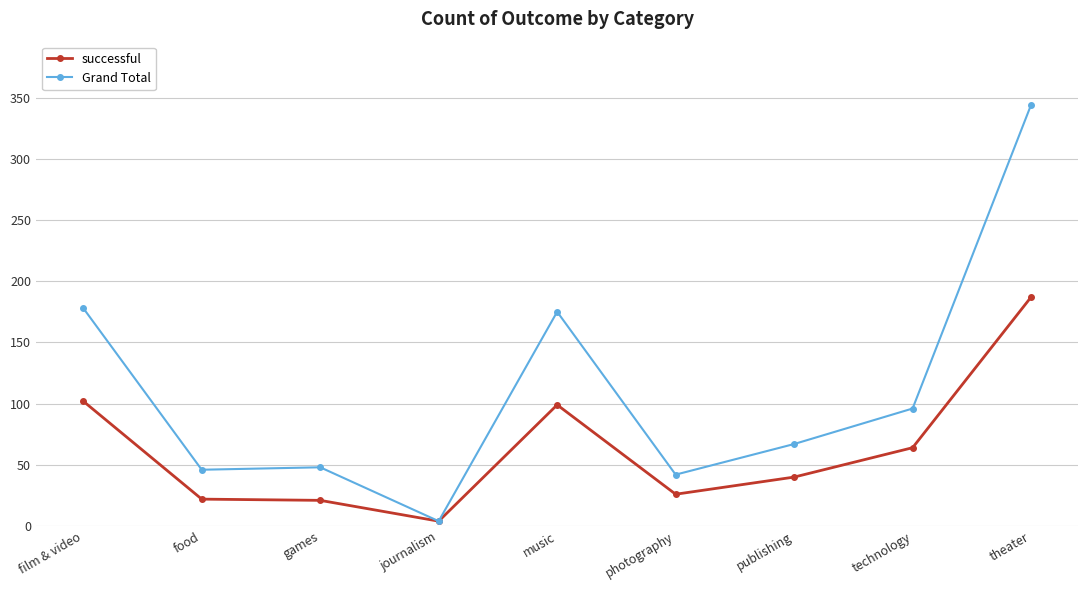

What is the sum of all Grand Total values?

1000